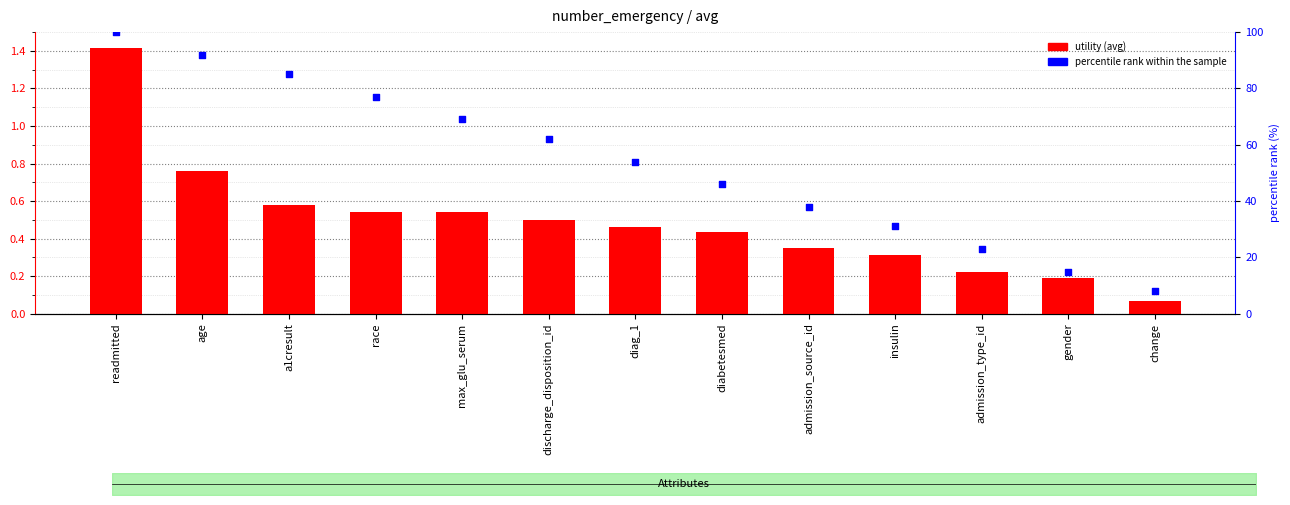

At which category is the sum across all series the highest?

readmitted